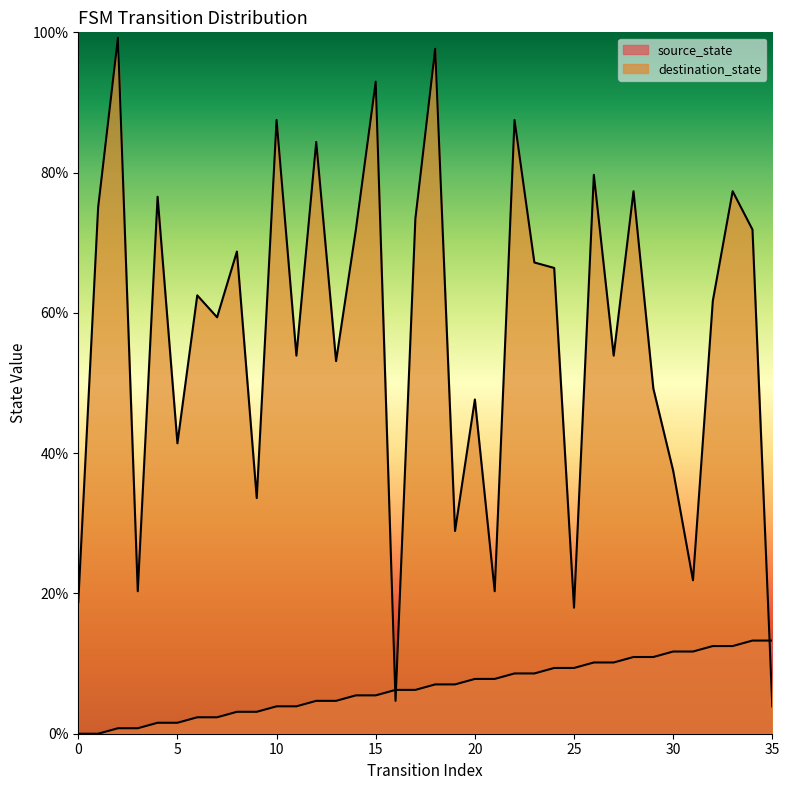

What is the sum of the destination_state values at 21 and 10?

107.8